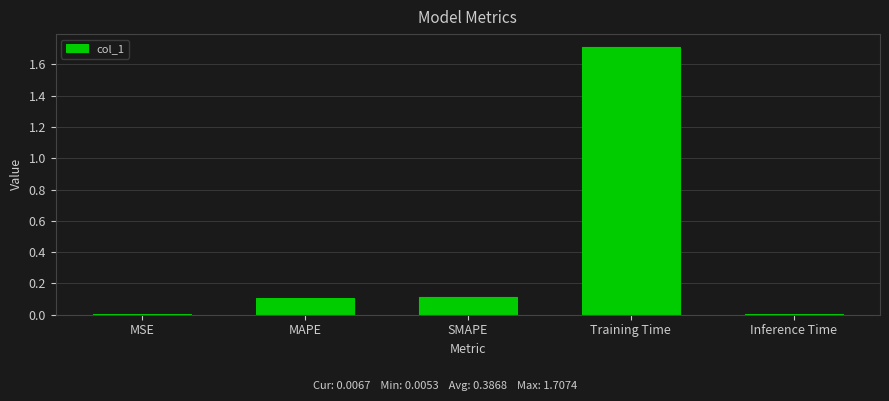

Which category has the highest value across all series?

Training Time